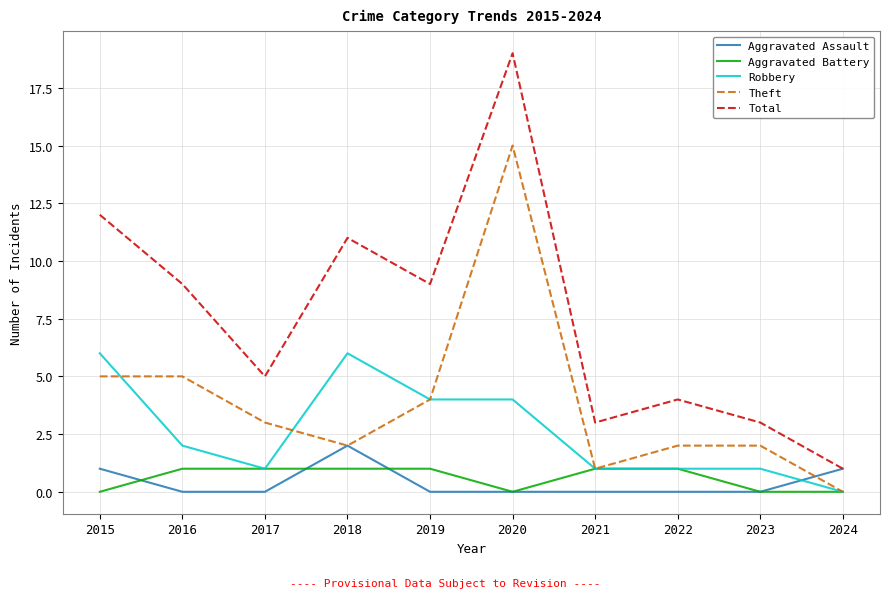

How many lines are shown in the chart?

5